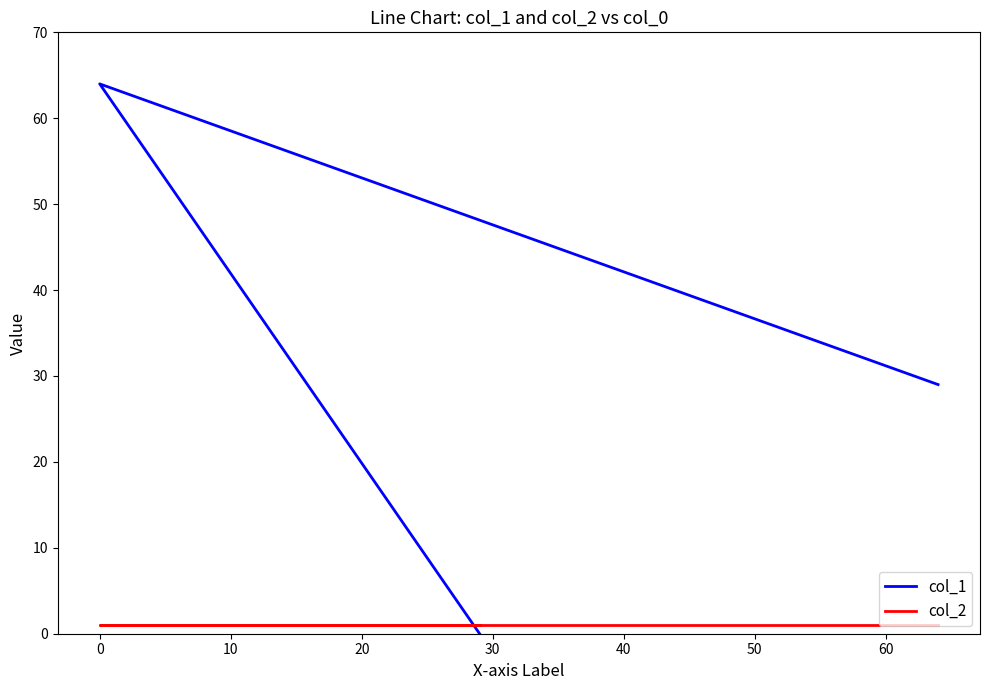

True or false: col_1 has a value of 95 at 0.

False